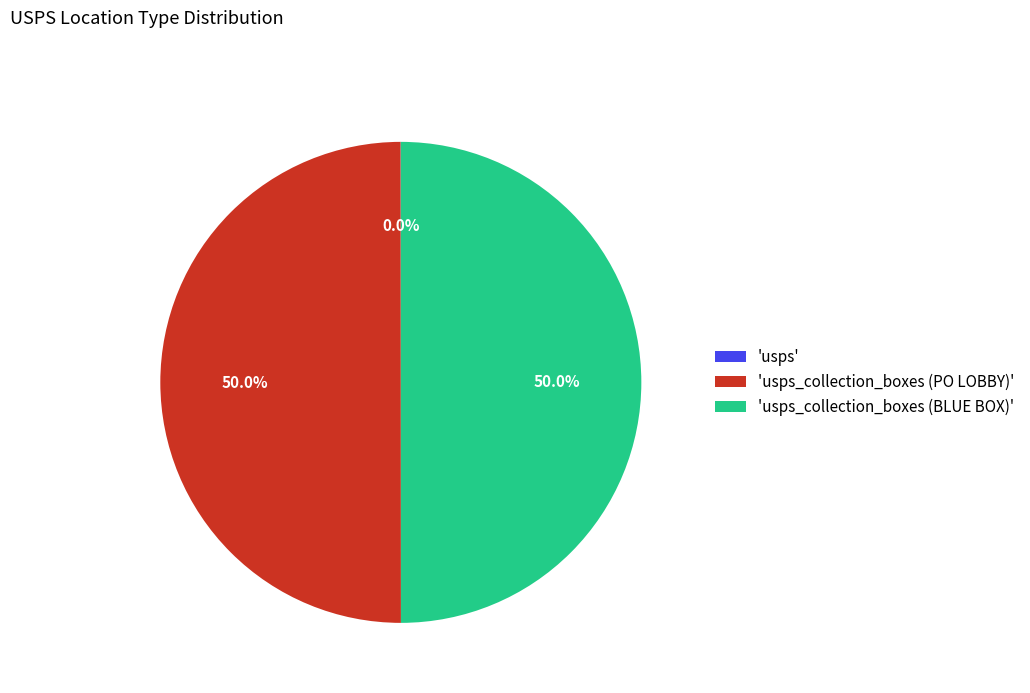

How much of the chart is everything except 'usps_collection_boxes (BLUE BOX)'?

50.0%